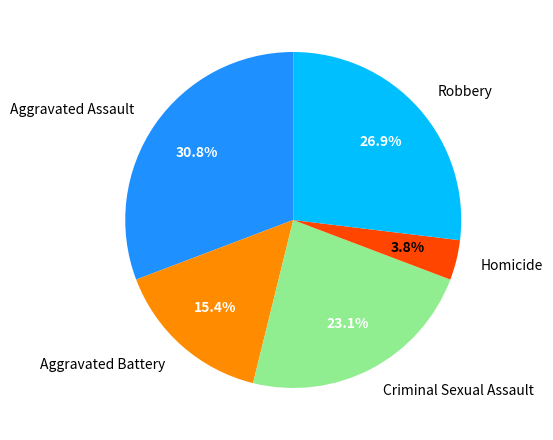

True or false: Homicide accounts for 15% of the total.

False